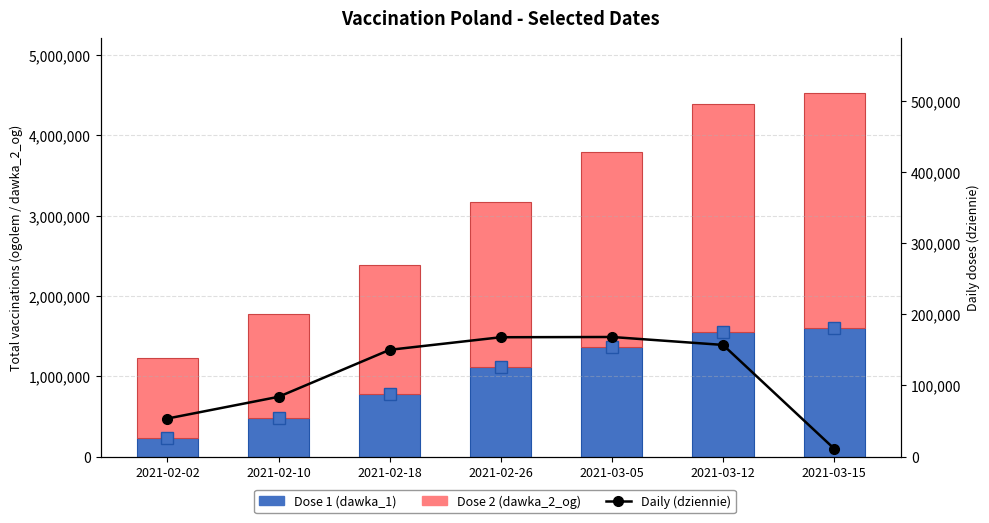

Which category has the lowest value across all series?

2021-03-15